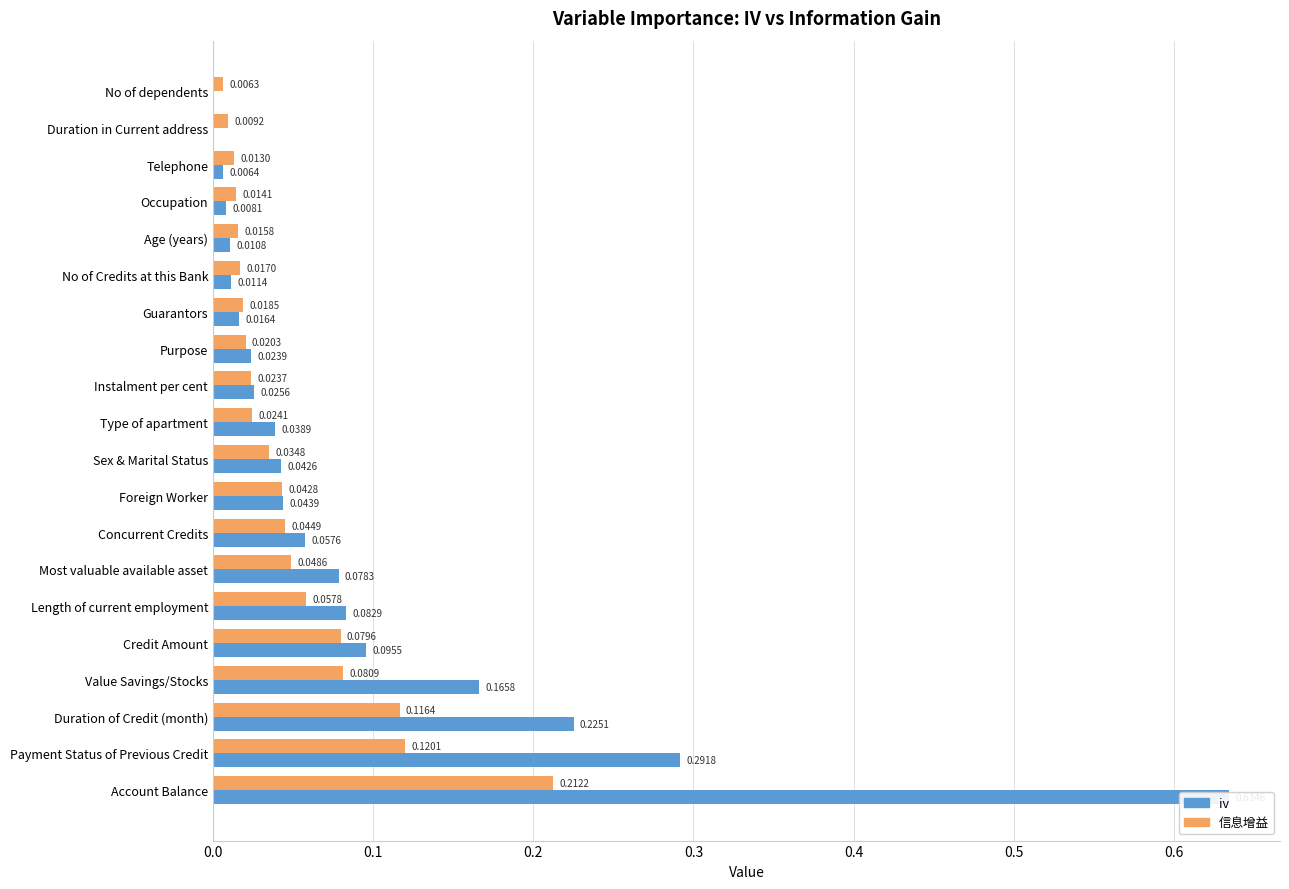

How many bars are there in total?

40